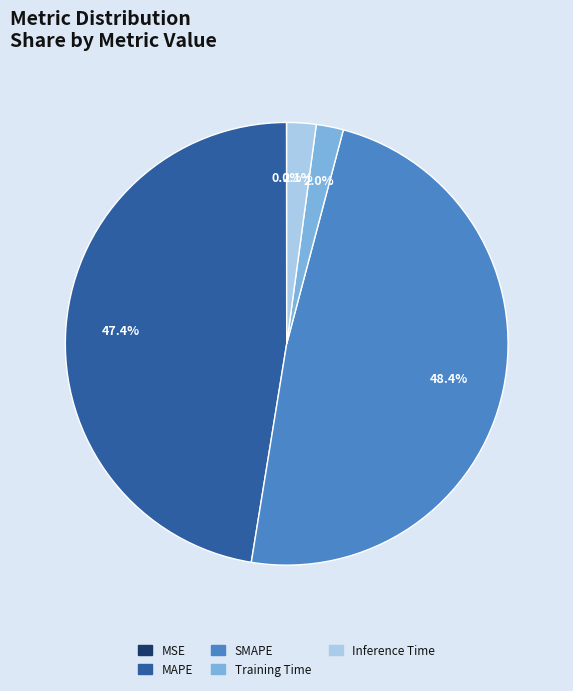

Between Training Time and SMAPE, which is larger?

SMAPE